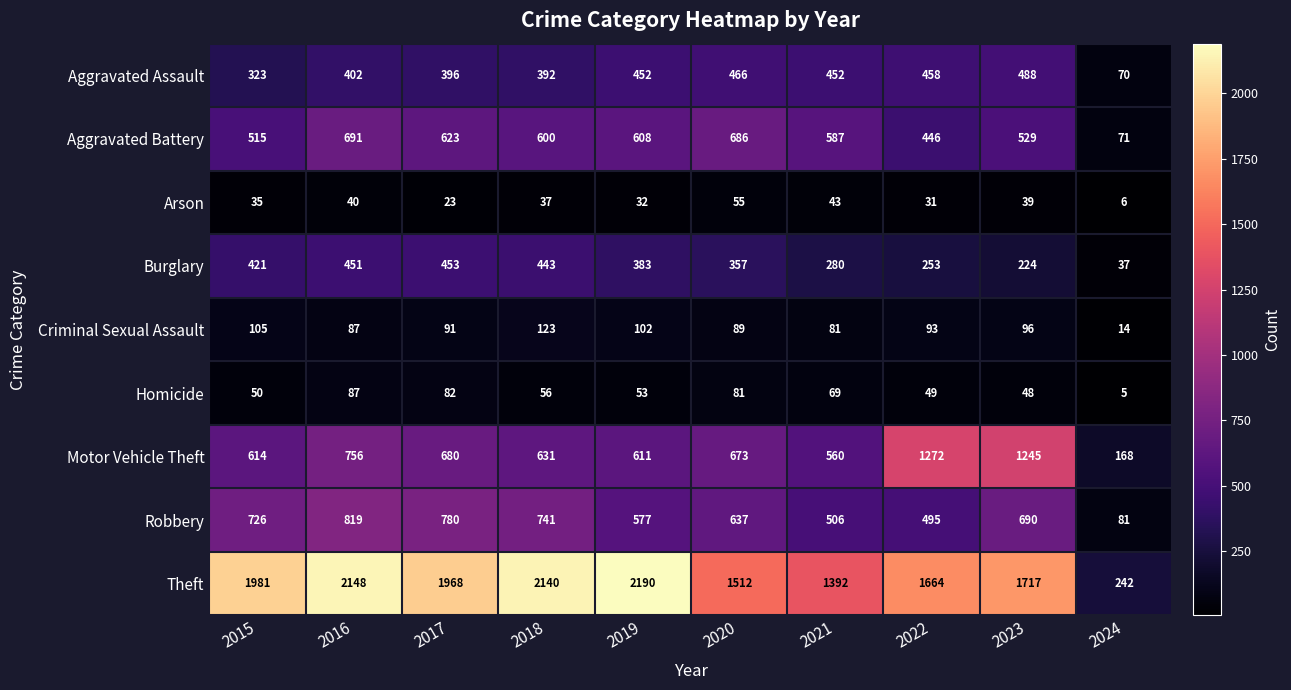

List the series in order of their peak value, highest first.

Theft, Motor Vehicle Theft, Robbery, Aggravated Battery, Aggravated Assault, Burglary, Criminal Sexual Assault, Homicide, Arson